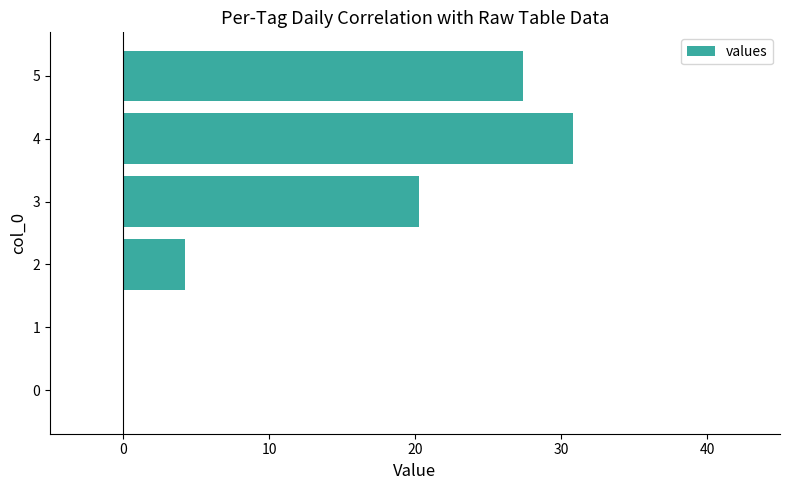

What is the sum of all values?

82.8